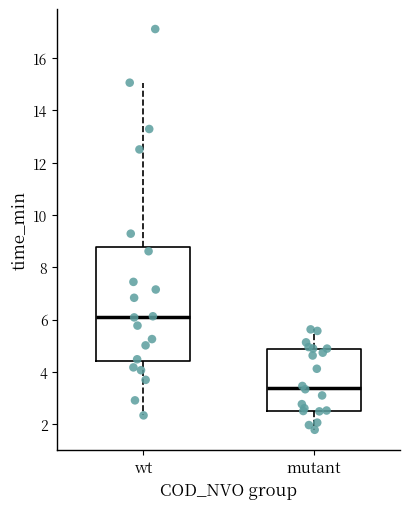

Which box's median line is the lowest?

mutant